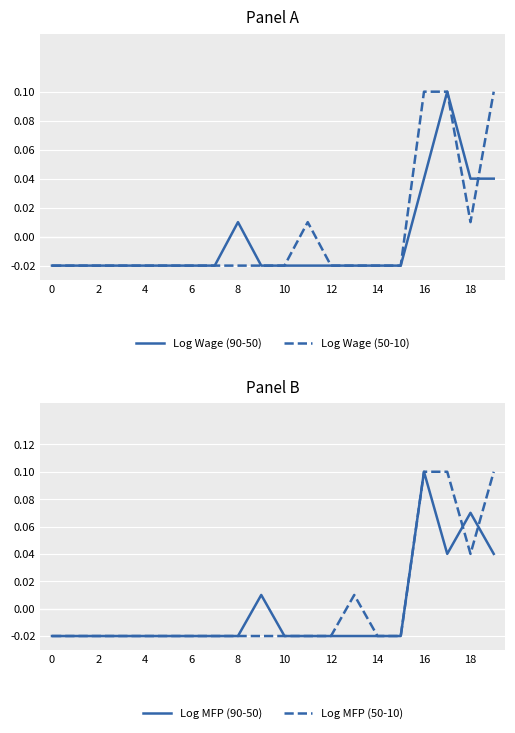

Which series has the largest range (max minus min)?

Log Wage (90-50)